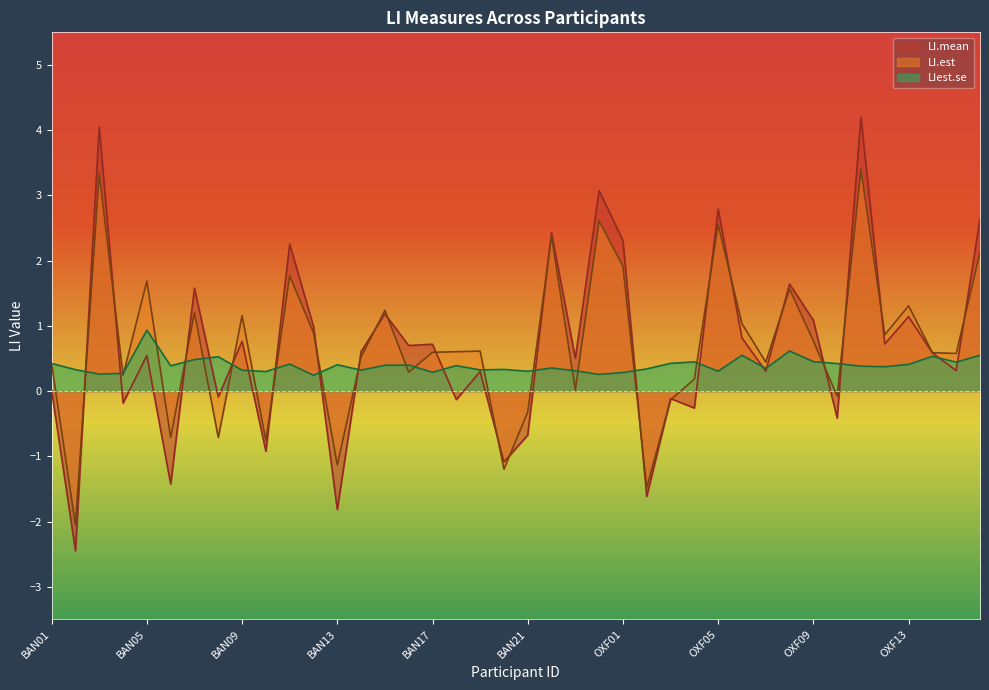

At which label does LI.mean first exceed 0?

BAN01